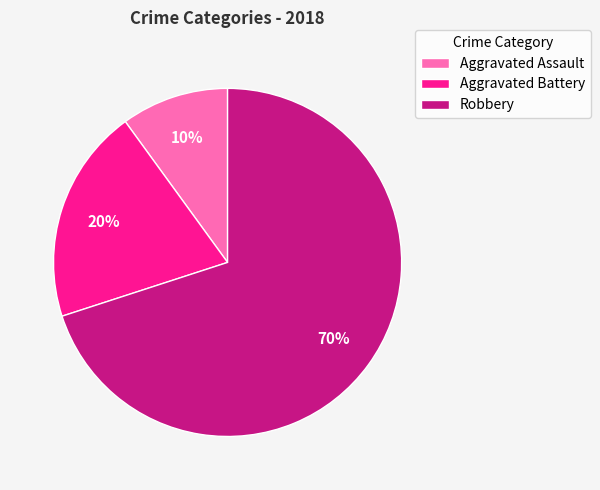

Is the sum of Aggravated Battery and Robbery greater than half?

Yes